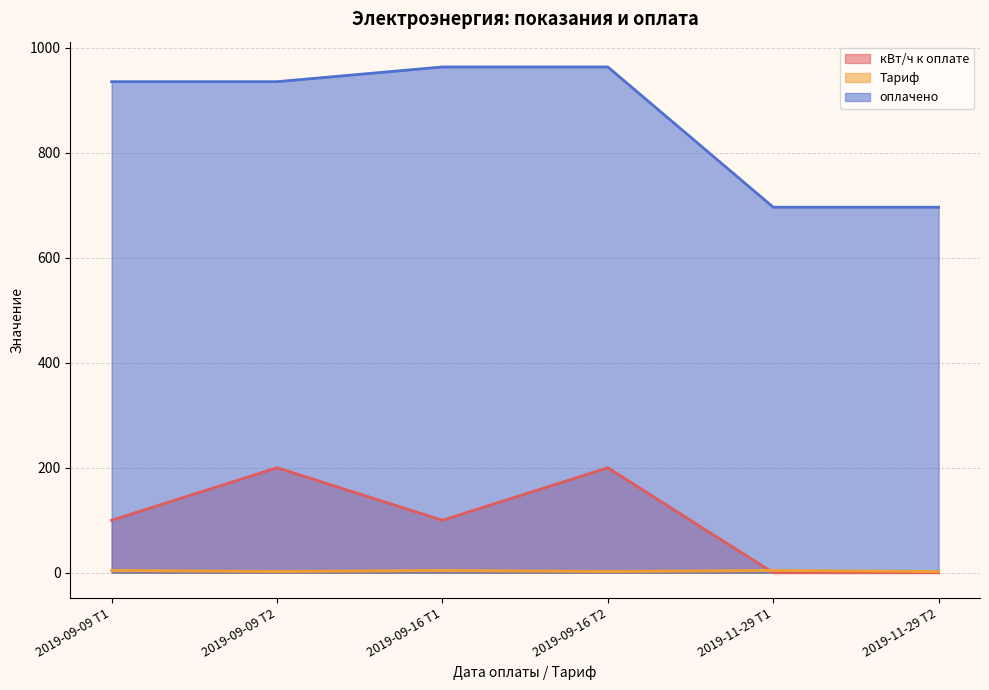

What are all the series names shown in the legend?

кВт/ч к оплате, Тариф, оплачено